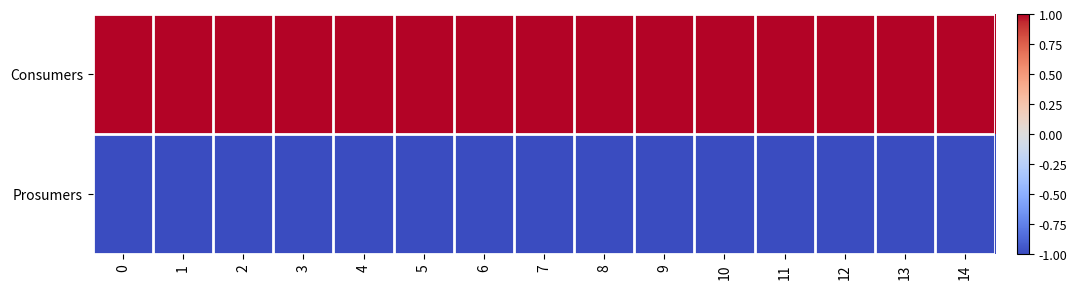

Reading left to right, list all the values displayed in this chart.

row_0: 1	1	1	1	1	1	1	1	1	1	1	1	1	1	1
row_1: -1	-1	-1	-1	-1	-1	-1	-1	-1	-1	-1	-1	-1	-1	-1